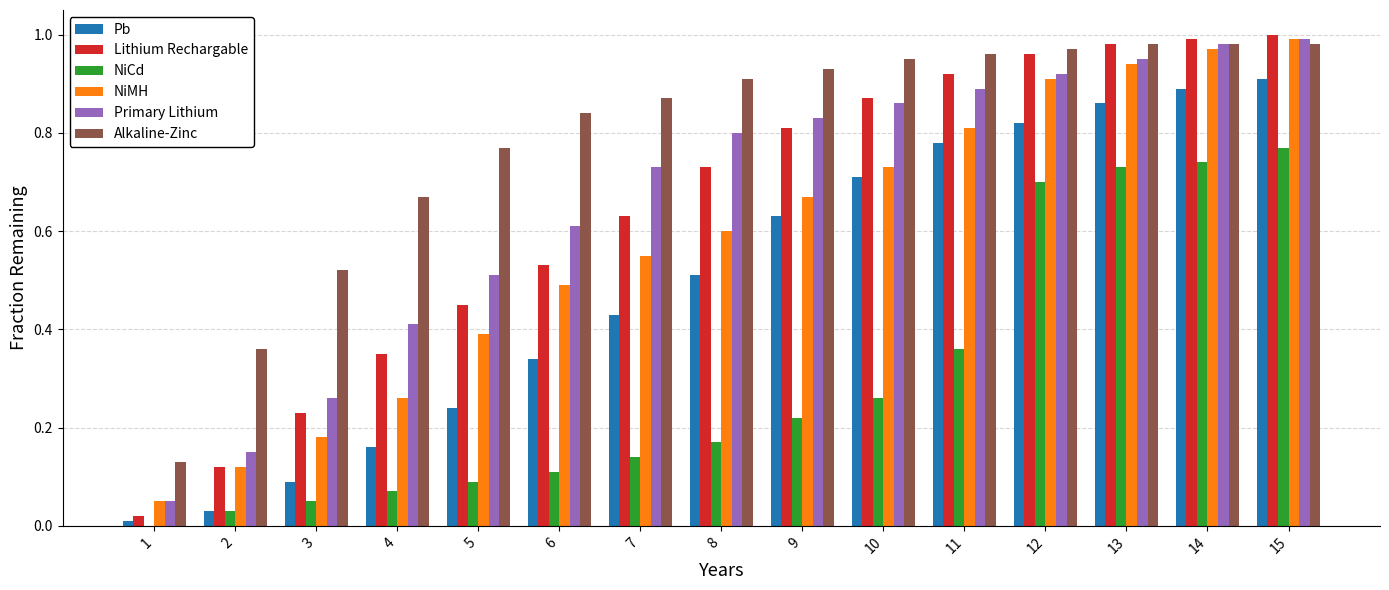

Does the chart contain stacked bars?

No